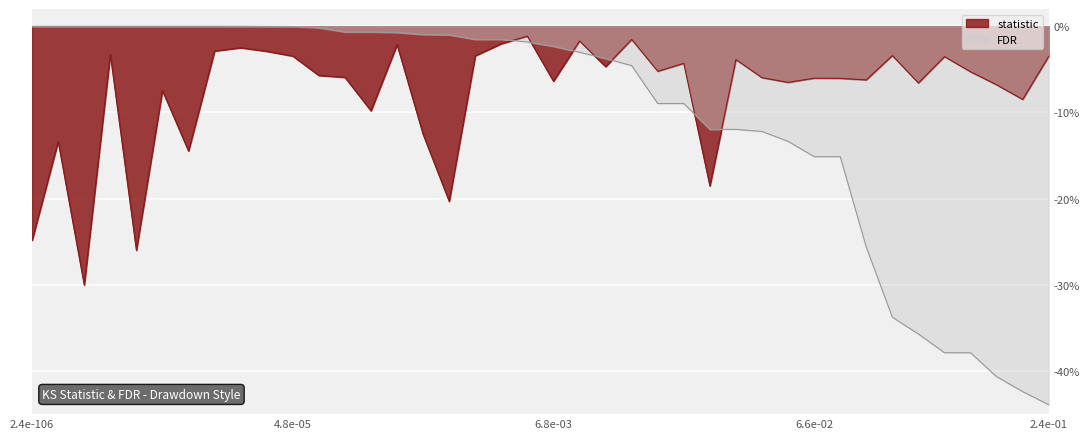

Reading left to right, transcribe all the data shown in this chart.

statistic: -0.2	-0.1	-0.3	-0.0	-0.3	-0.1	-0.1	-0.0	-0.0	-0.0	-0.0	-0.1	-0.1	-0.1	-0.0	-0.1	-0.2	-0.0	-0.0	-0.0	-0.1	-0.0	-0.0	-0.0	-0.1	-0.0	-0.2	-0.0	-0.1	-0.1	-0.1	-0.1	-0.1	-0.0	-0.1	-0.0	-0.1	-0.1	-0.1	-0.0
FDR: -0.0	-0.0	-0.0	-0.0	-0.0	-0.0	-0.0	-0.0	-0.0	-0.0	-0.0	-0.0	-0.0	-0.0	-0.0	-0.0	-0.0	-0.0	-0.0	-0.0	-0.0	-0.0	-0.0	-0.0	-0.1	-0.1	-0.1	-0.1	-0.1	-0.1	-0.2	-0.2	-0.3	-0.3	-0.4	-0.4	-0.4	-0.4	-0.4	-0.4